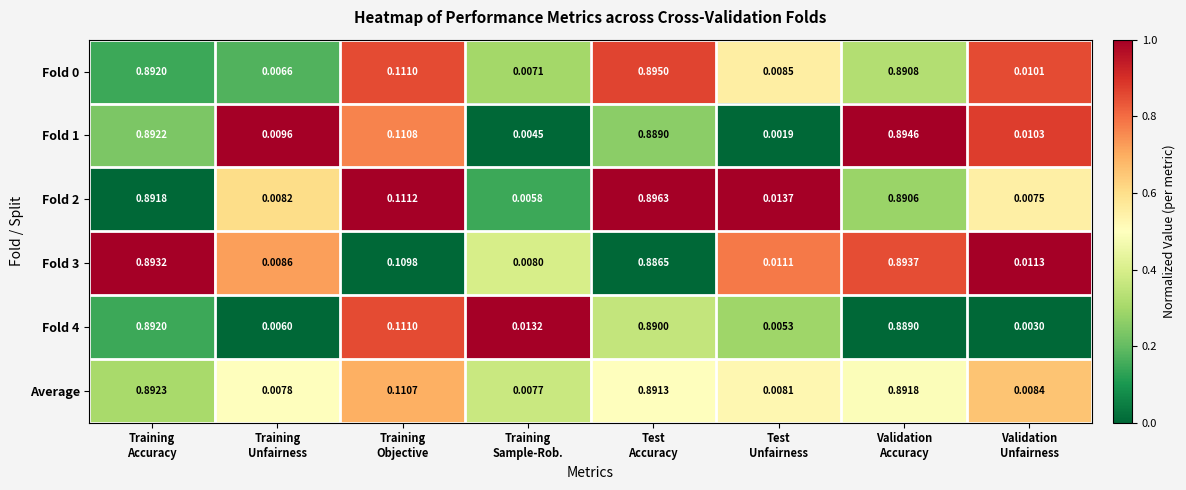

What is the total value across all series at Test
Accuracy?

5.3